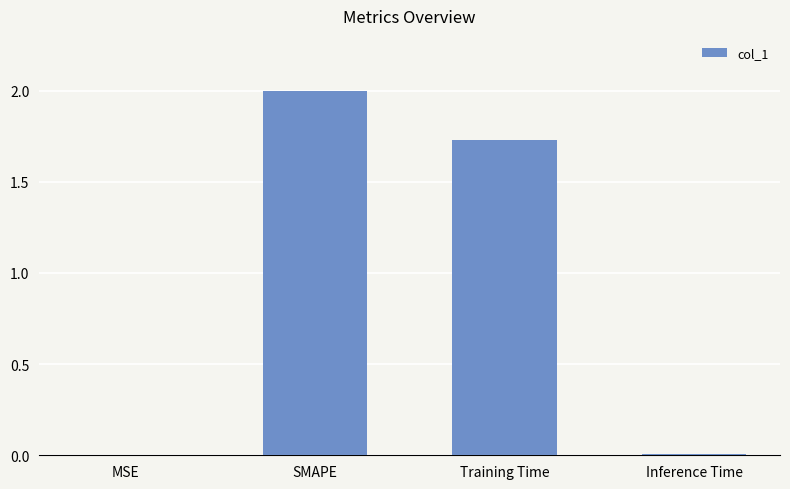

What is the sum of all values?

3.7